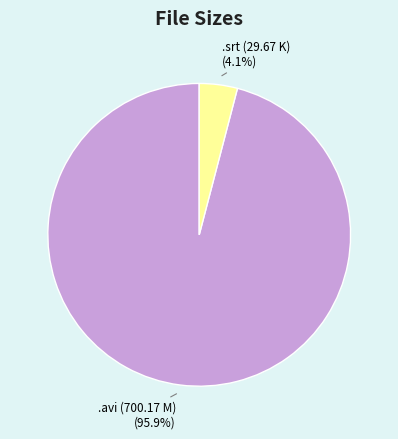

Between .avi (700.17 M) and .srt (29.67 K), which is larger?

.avi (700.17 M)